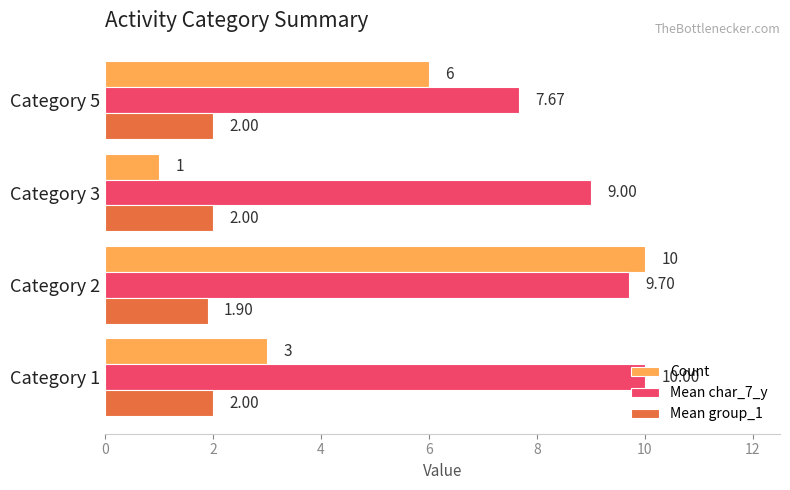

What is the sum of all Count values?

20.0